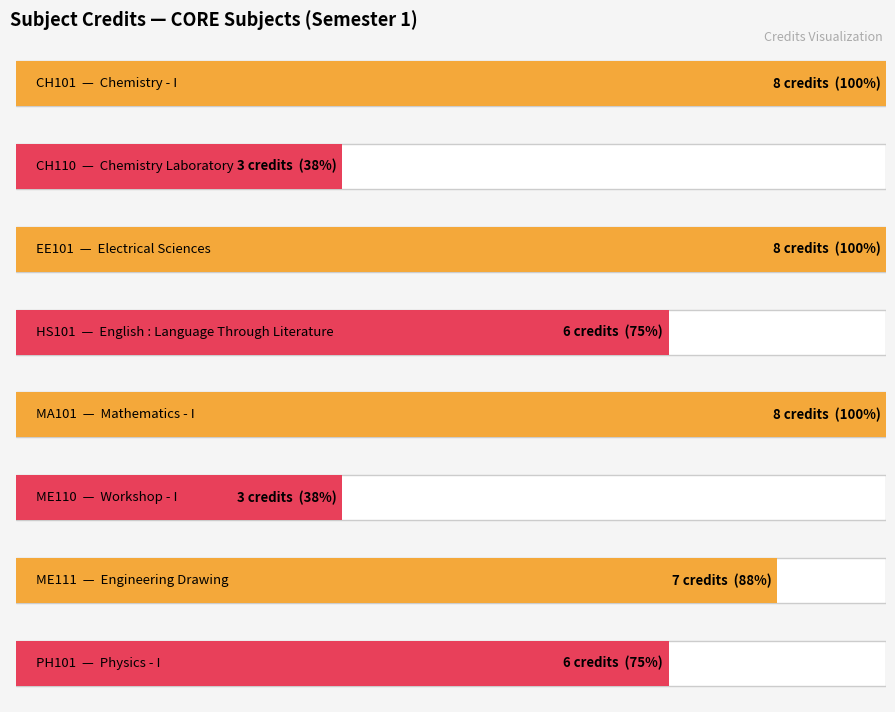

True or false: the data shows 8 at EE101.

True